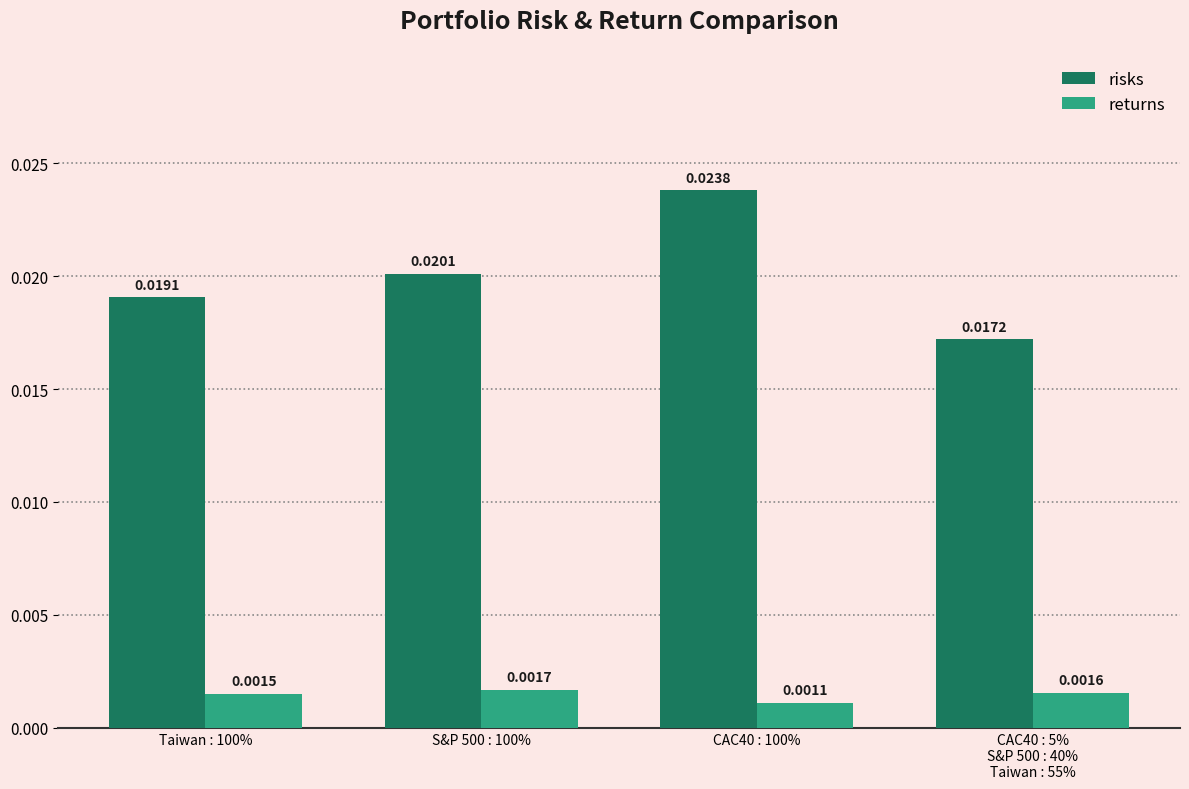

Which series has the widest spread of values?

risks